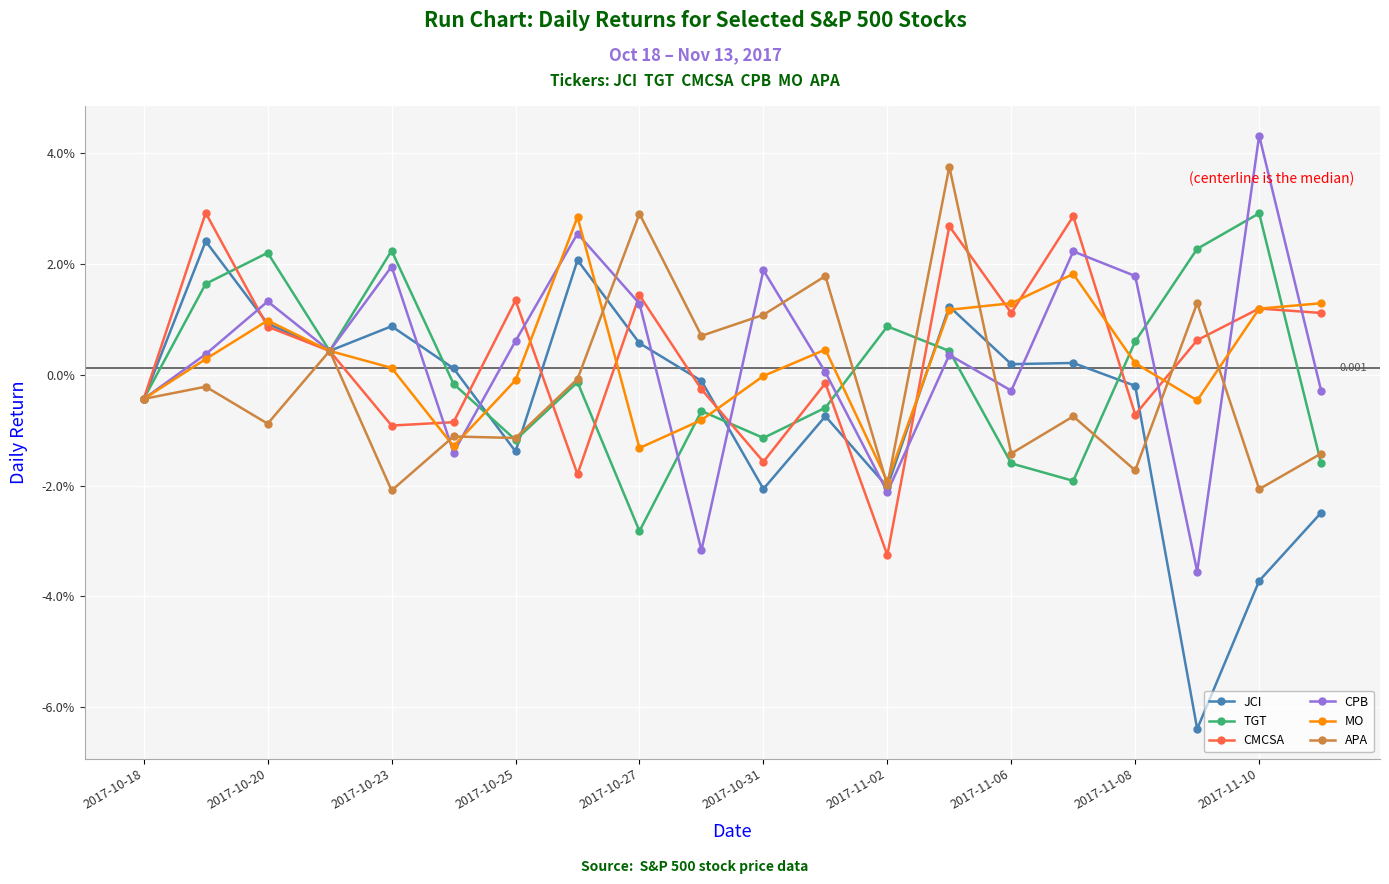

What are all the series names shown in the legend?

JCI, TGT, CMCSA, CPB, MO, APA